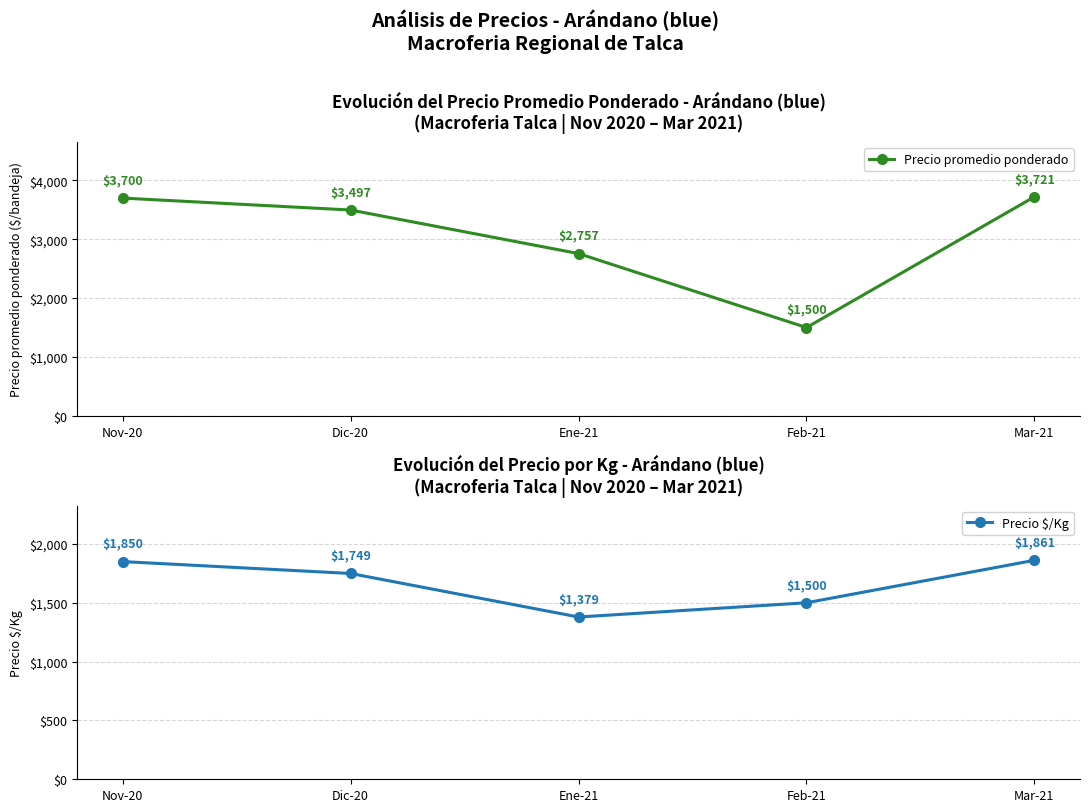

What is the sum of the Precio $/Kg values at Dic-20 and Feb-21?

3249